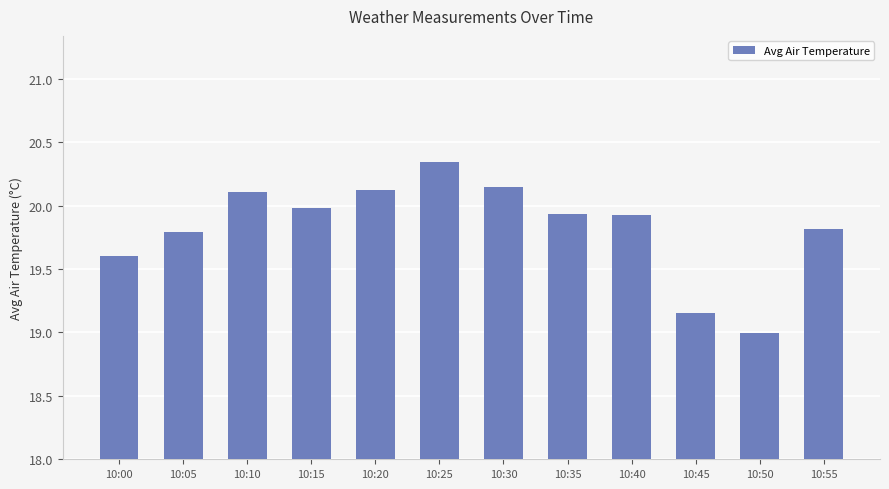

Does the chart contain any negative values?

No